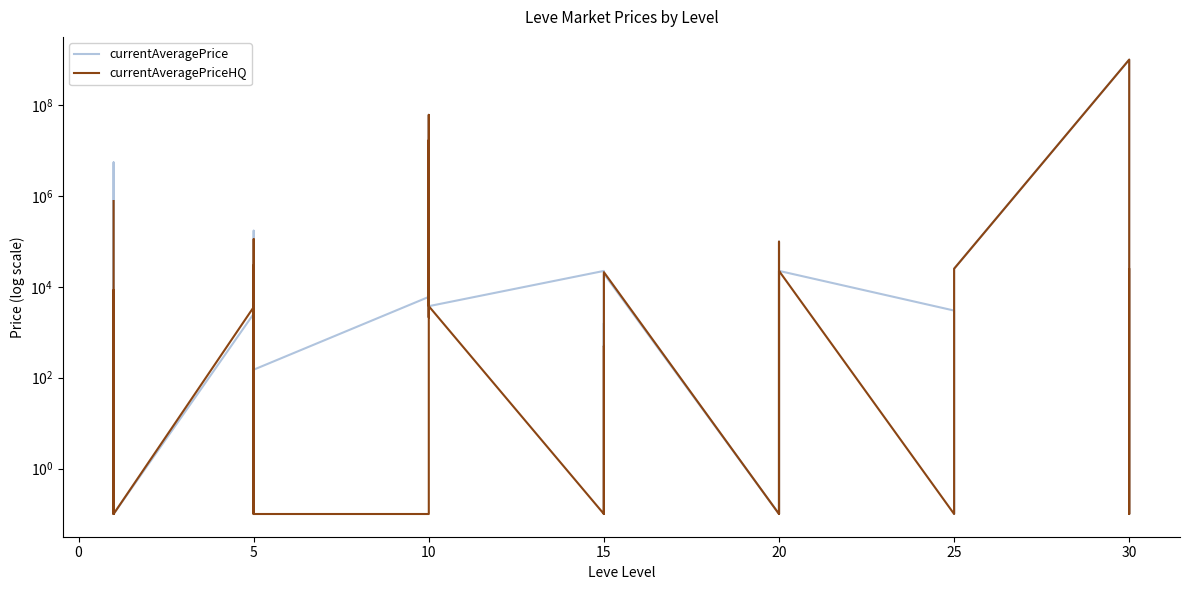

Between 10 and 30, which is larger?

30